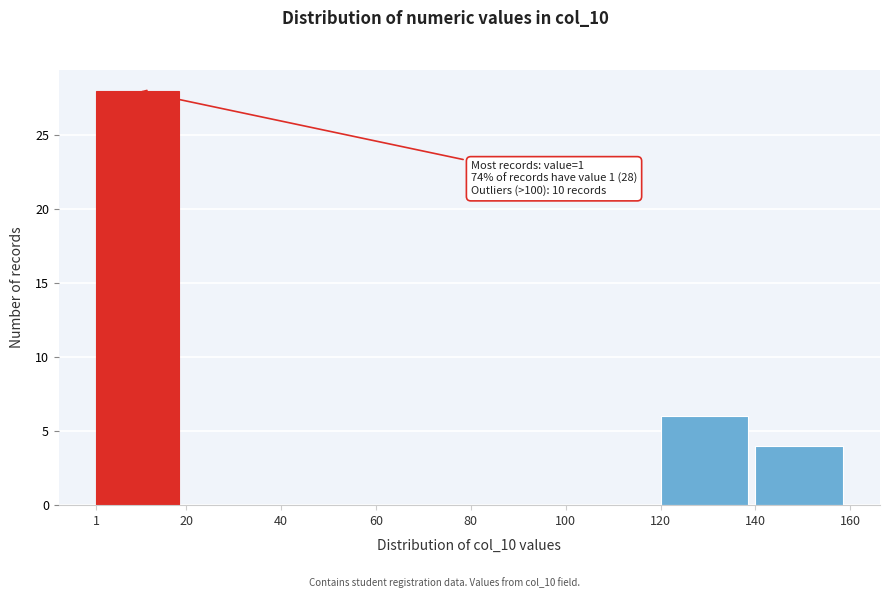

Over which range of the x-axis is the bar tallest?

1 to 20